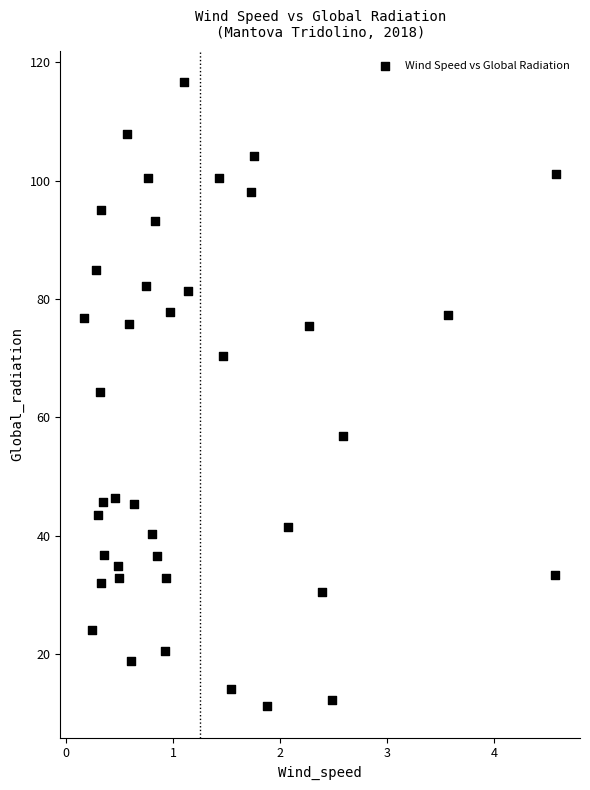

What is the range of Y values (max minus min)?

105.4